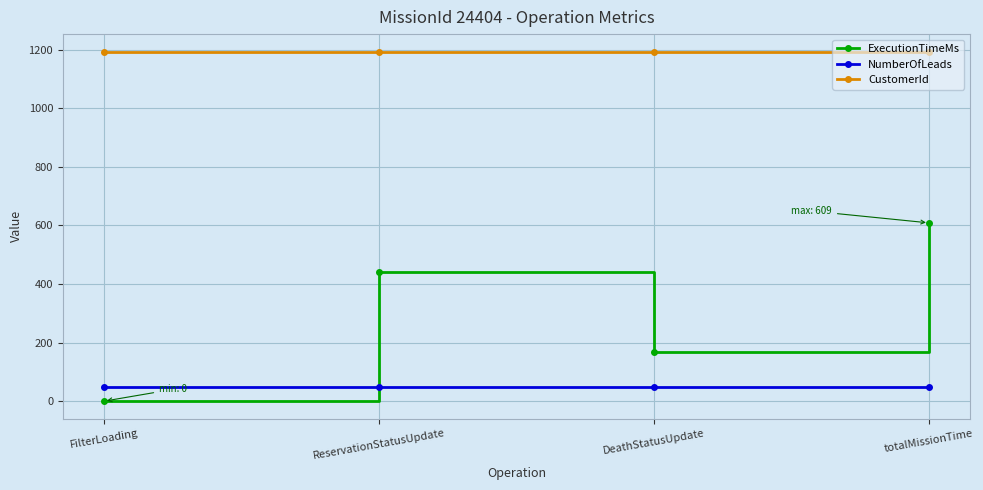

Rank the series by their maximum value, from lowest to highest.

NumberOfLeads, ExecutionTimeMs, CustomerId